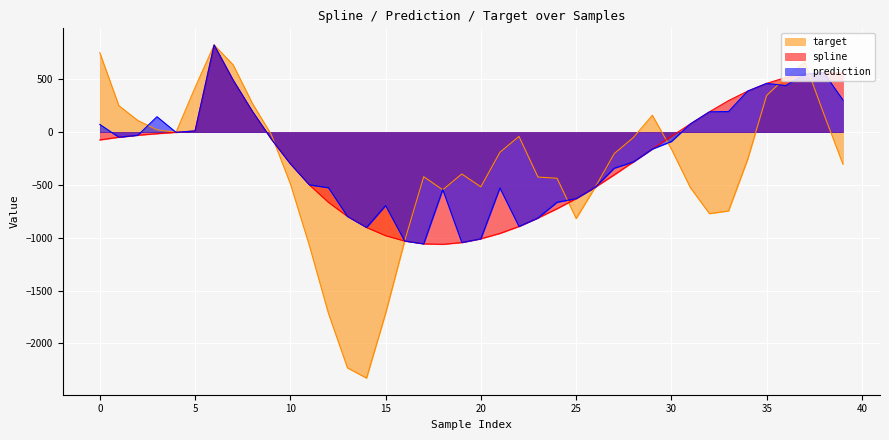

Which series has the largest range (max minus min)?

target